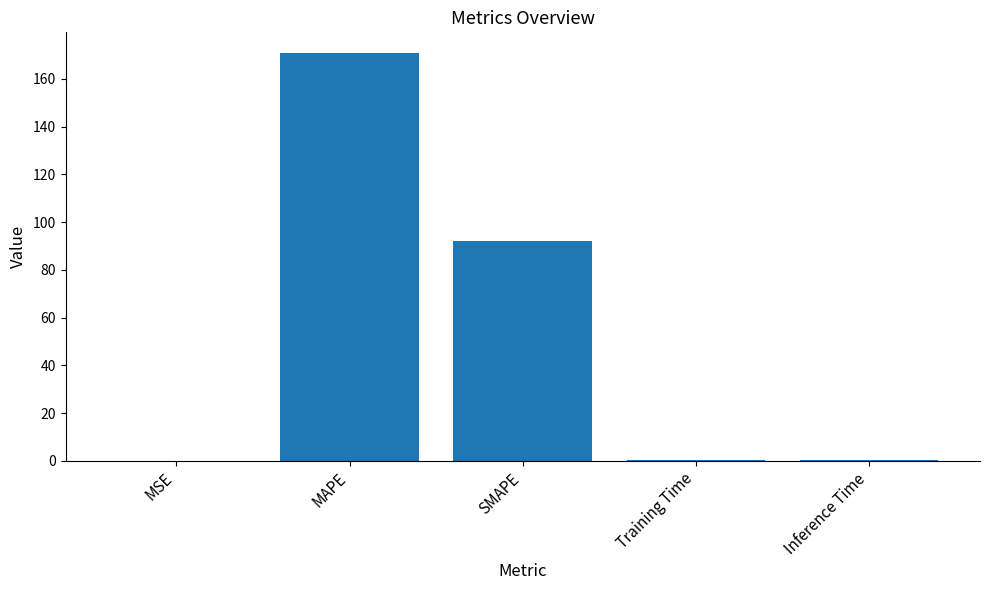

Which label corresponds to the largest value in the chart?

MAPE